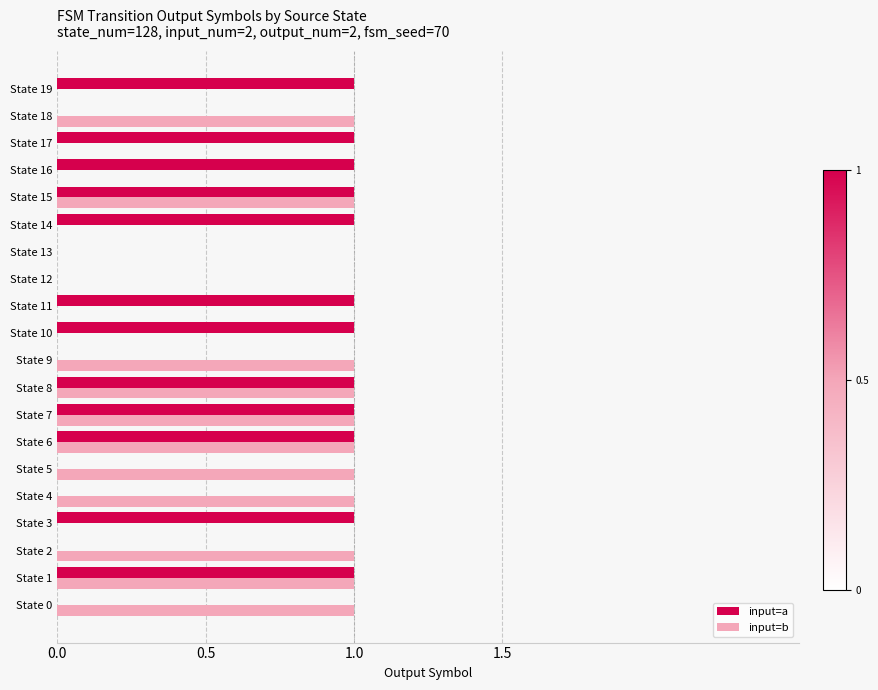

How many data points does each series have?

20